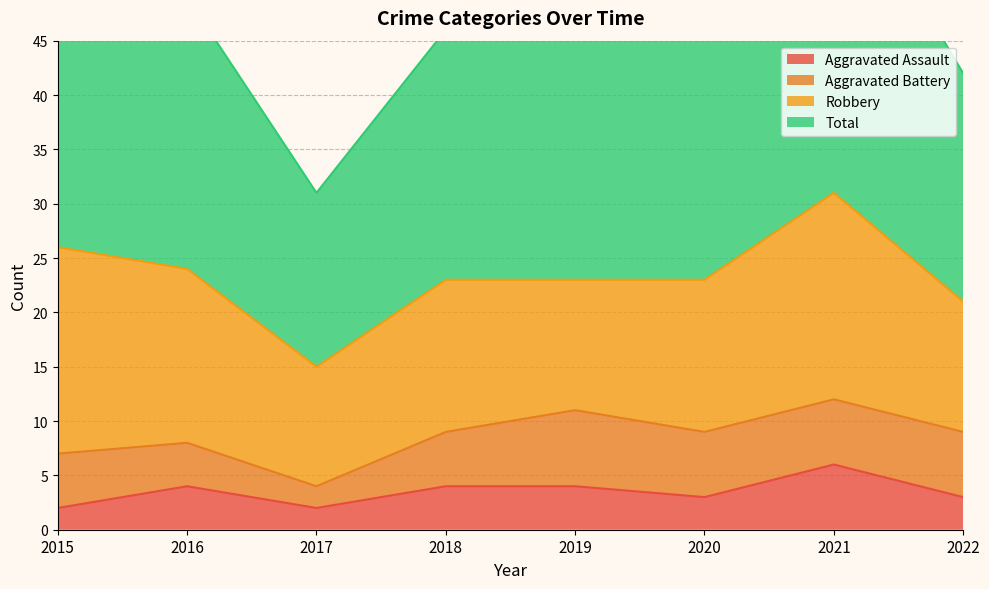

Where is Aggravated Assault nearest to the value 4?

2016